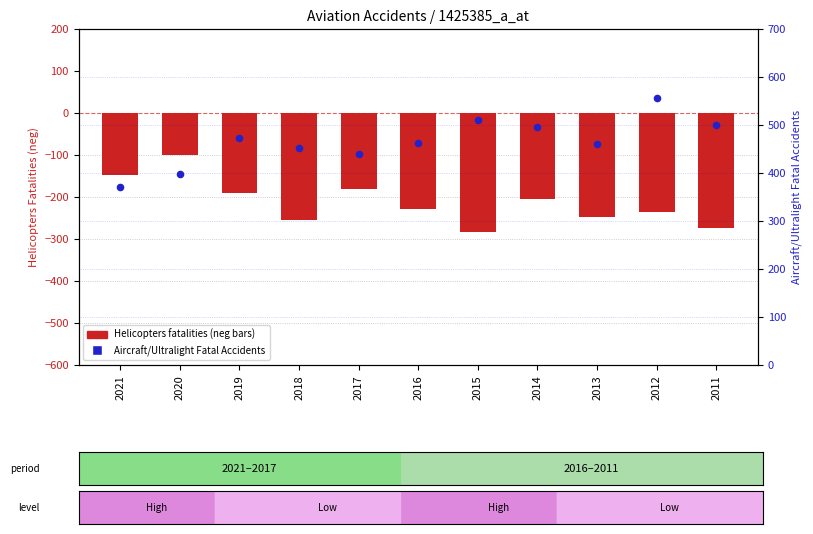

What is the total value across all series at 2015?

227